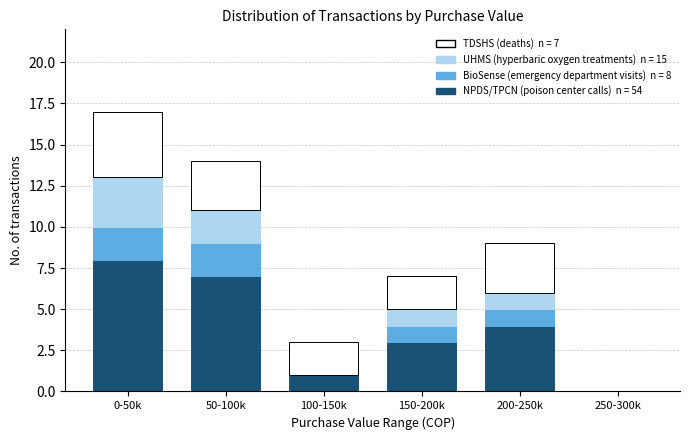

Reading left to right, list the values for the NPDS/TPCN (poison center calls) series.

0-50k=8	50-100k=7	100-150k=1	150-200k=3	200-250k=4	250-300k=0